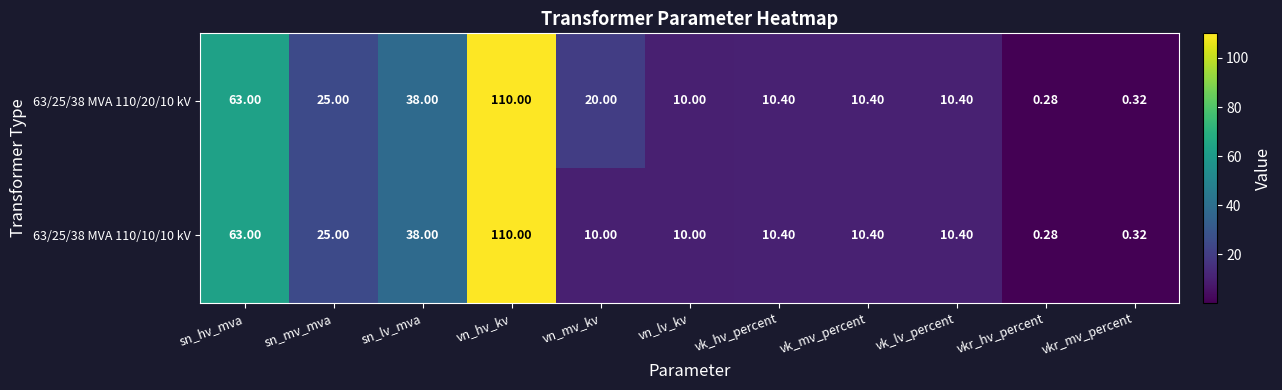

At which label does 63/25/38 MVA 110/10/10 kV reach its peak?

vn_hv_kv